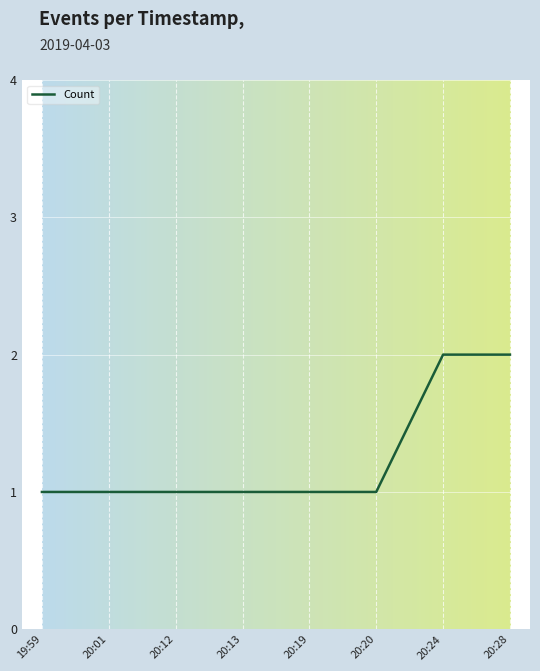

What is the sum of all values?

10